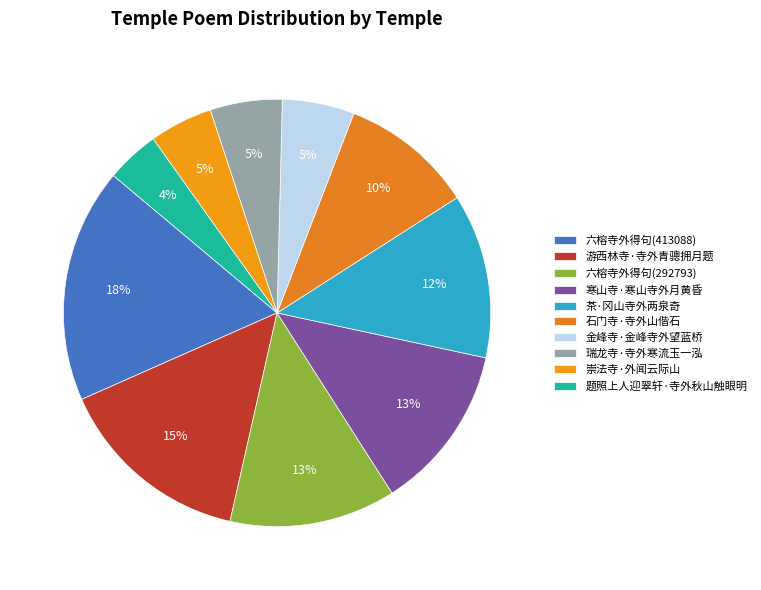

Combined, what portion of the pie is 石门寺·寺外山偕石 and 茶·冈山寺外两泉奇?

22.5%